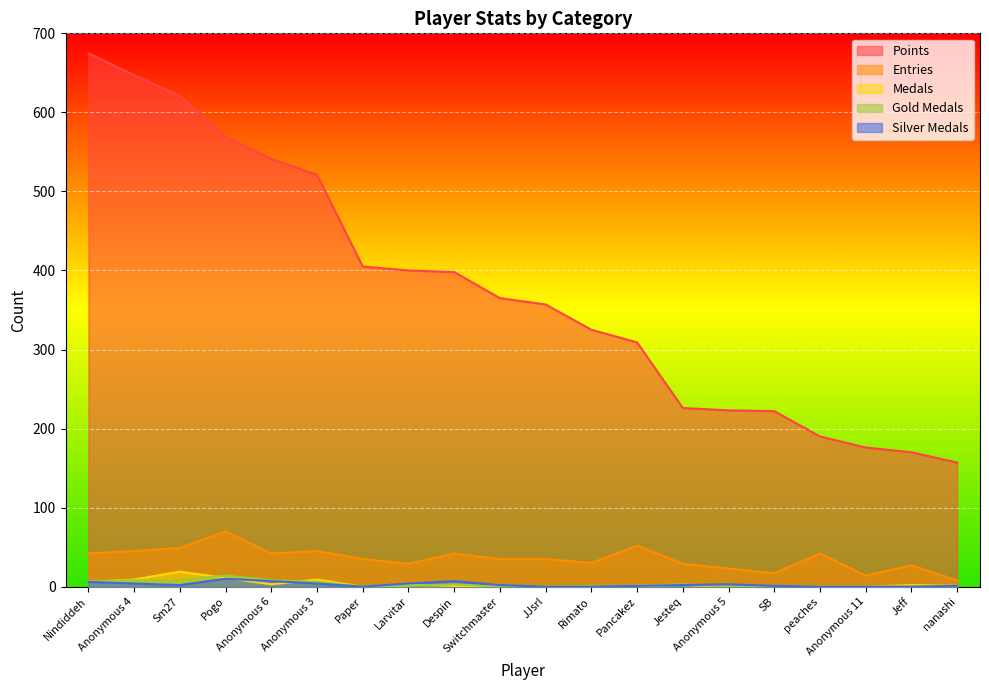

What are all the series names shown in the legend?

Points, Entries, Medals, Gold Medals, Silver Medals